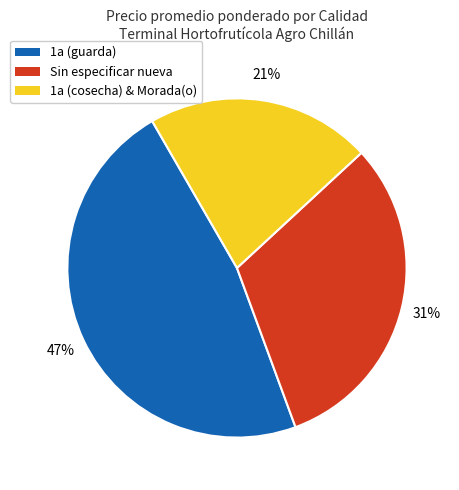

Count the number of slices in the pie.

3